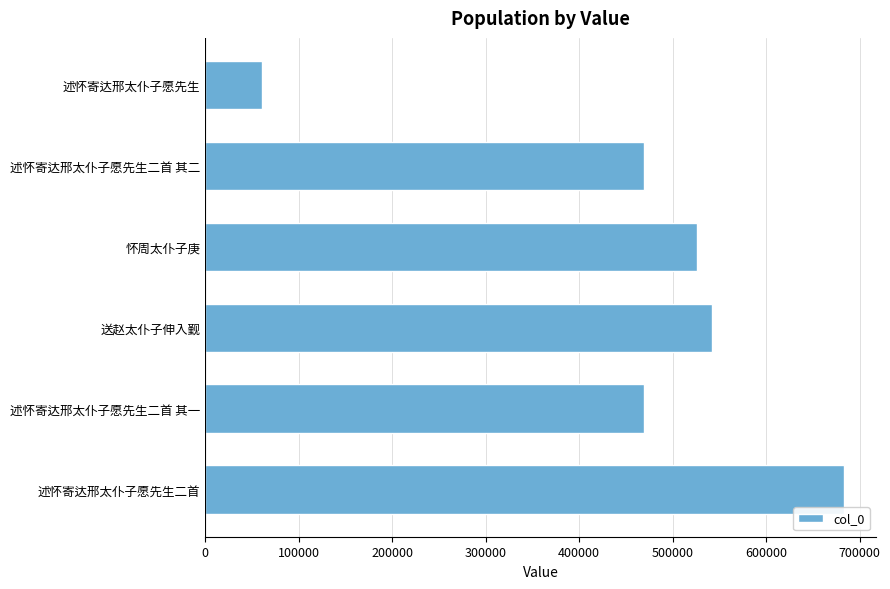

True or false: the data shows 526118 at 怀周太仆子庚.

True